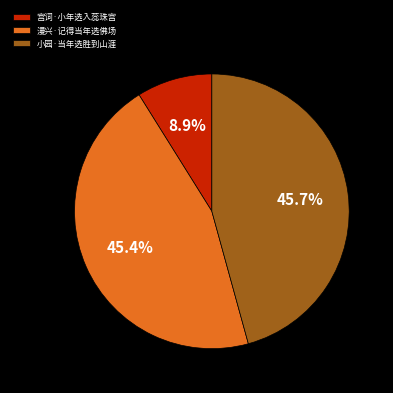

Which category has the smallest portion of the pie?

宫词·小年选入蕊珠宫